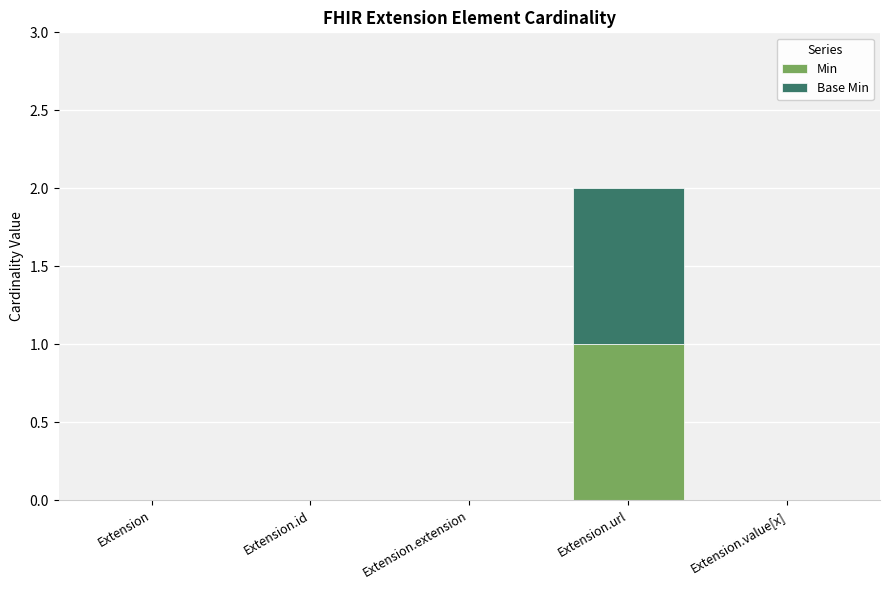

The value of Min at Extension.id is 0. True or false?

True